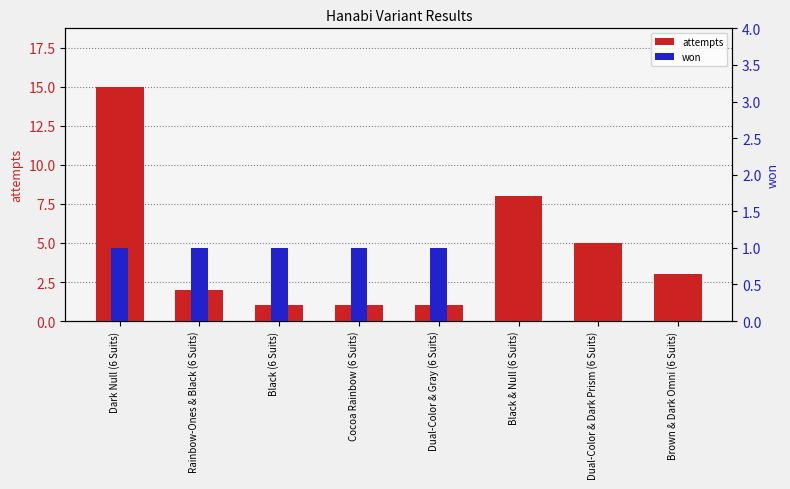

Where is attempts nearest to the value 8?

Black & Null (6 Suits)